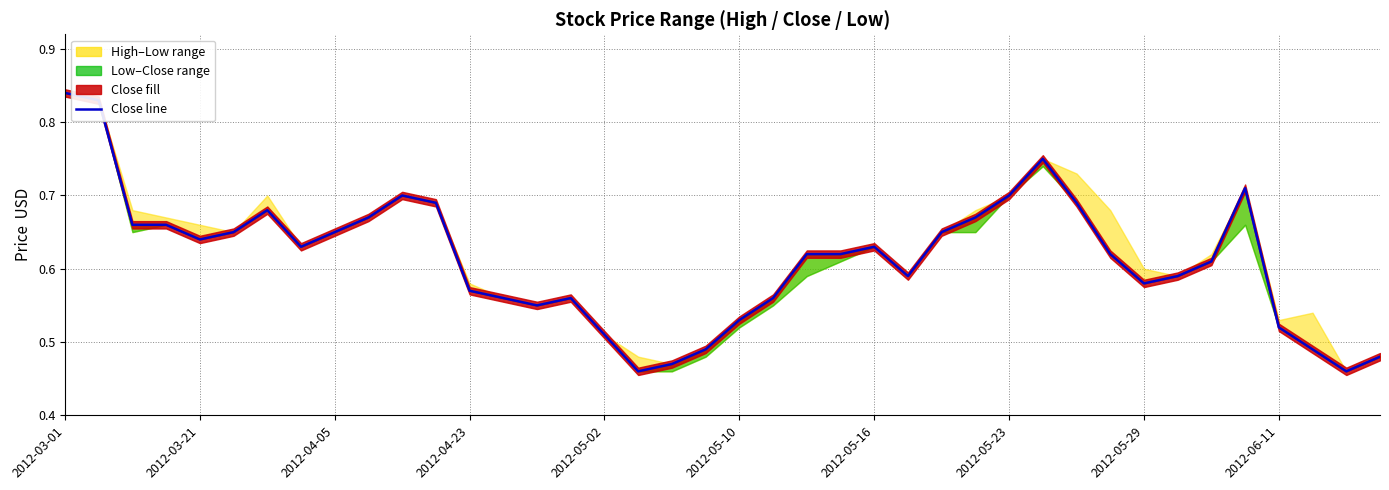

Which has a higher value, 31 or 32?

31